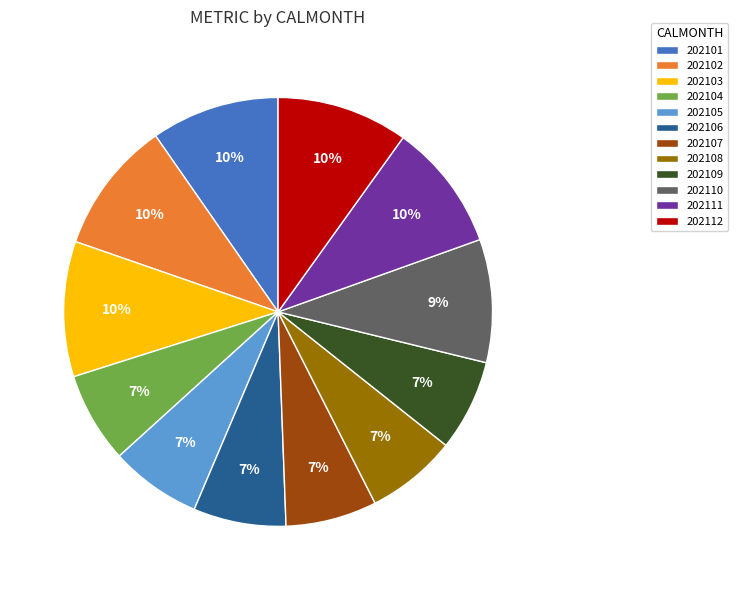

How many slices are in this pie chart?

12